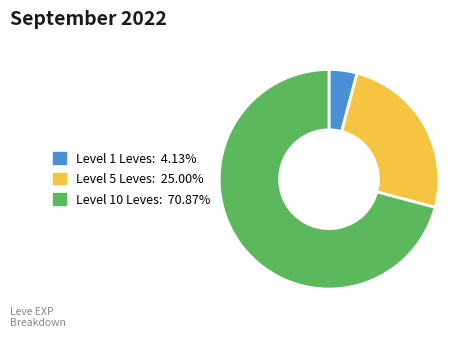

Does any single category account for the majority?

Yes